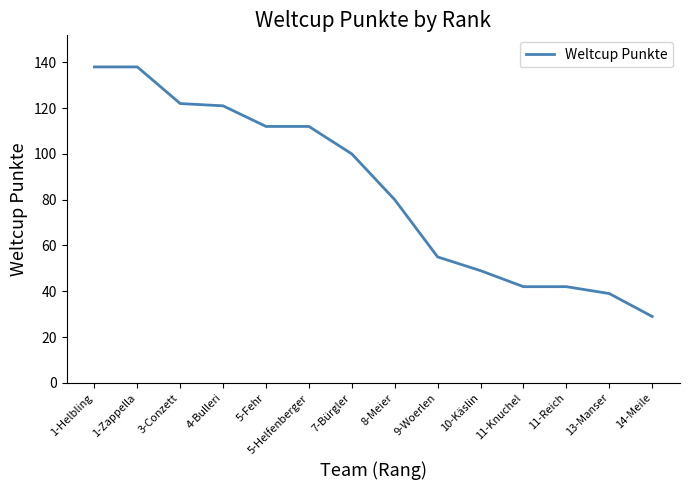

What is the difference between the values at 13-Manser and 5-Helfenberger?

73